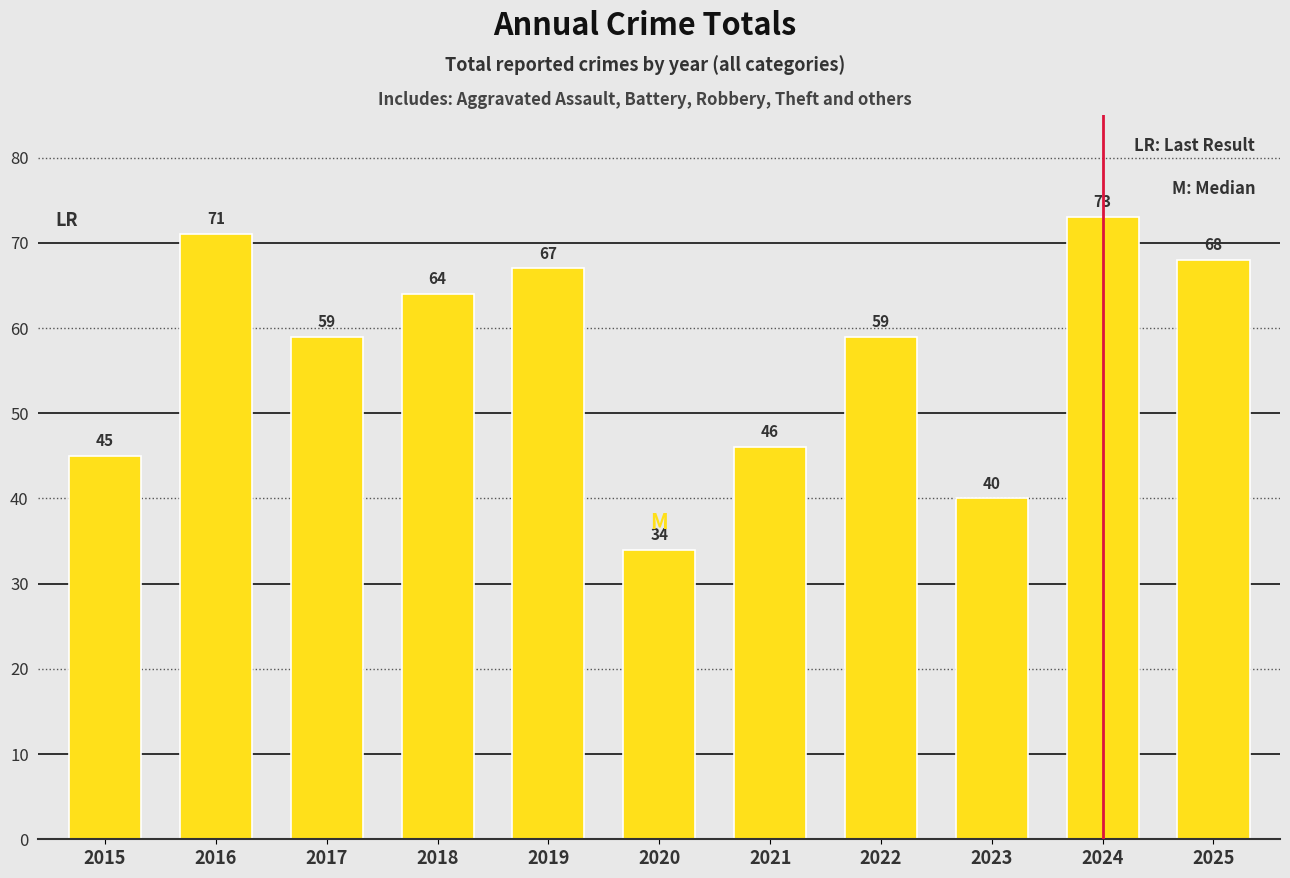

What is the difference between the values at 2020 and 2023?

6